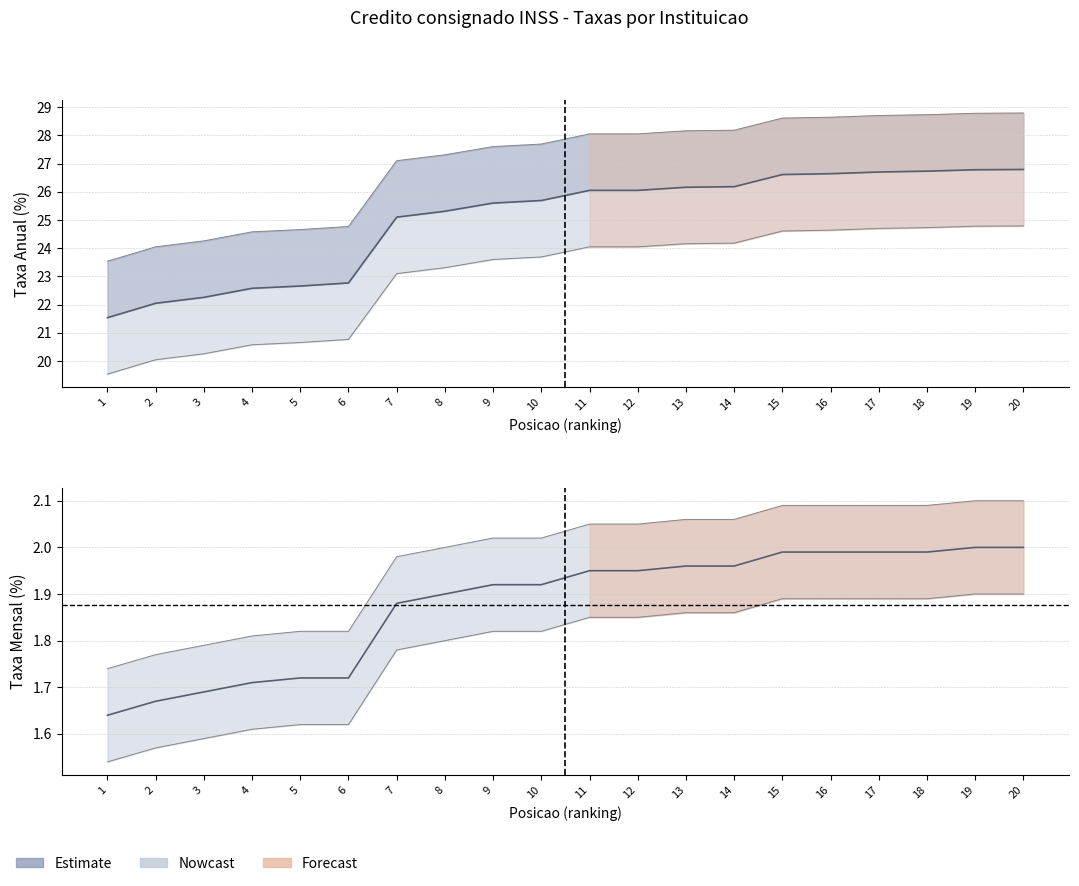

The value at 19 is 26.8. True or false?

True